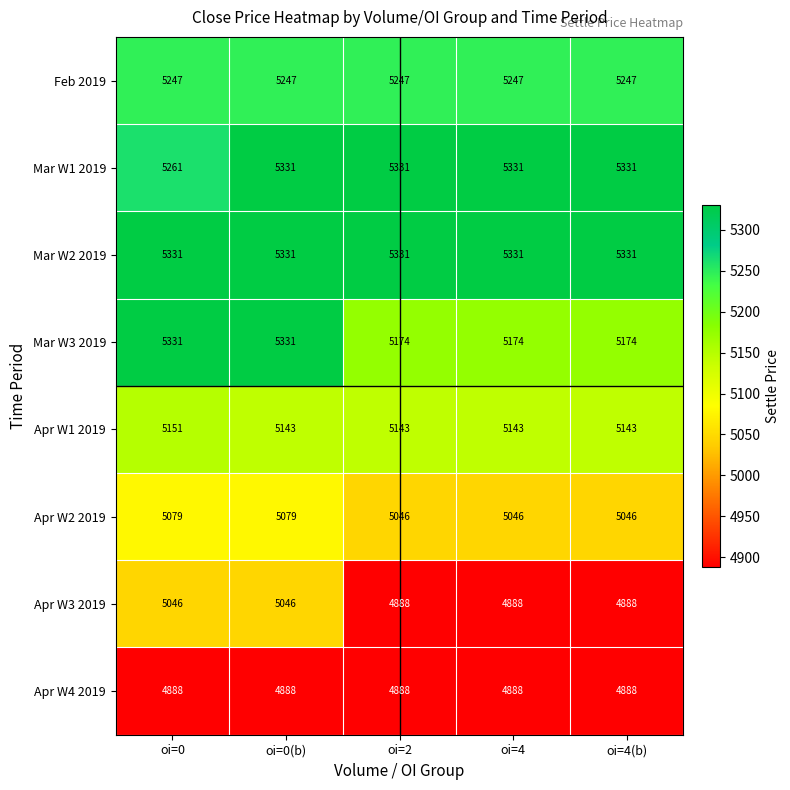

Which series has the largest total across all categories?

Mar W2 2019